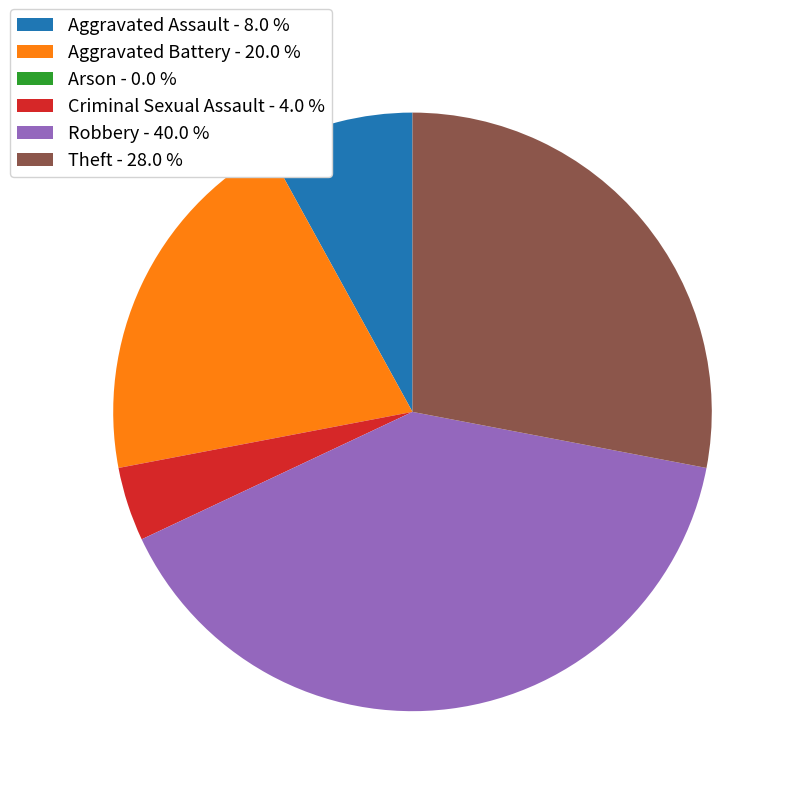

Does any single category account for the majority?

No